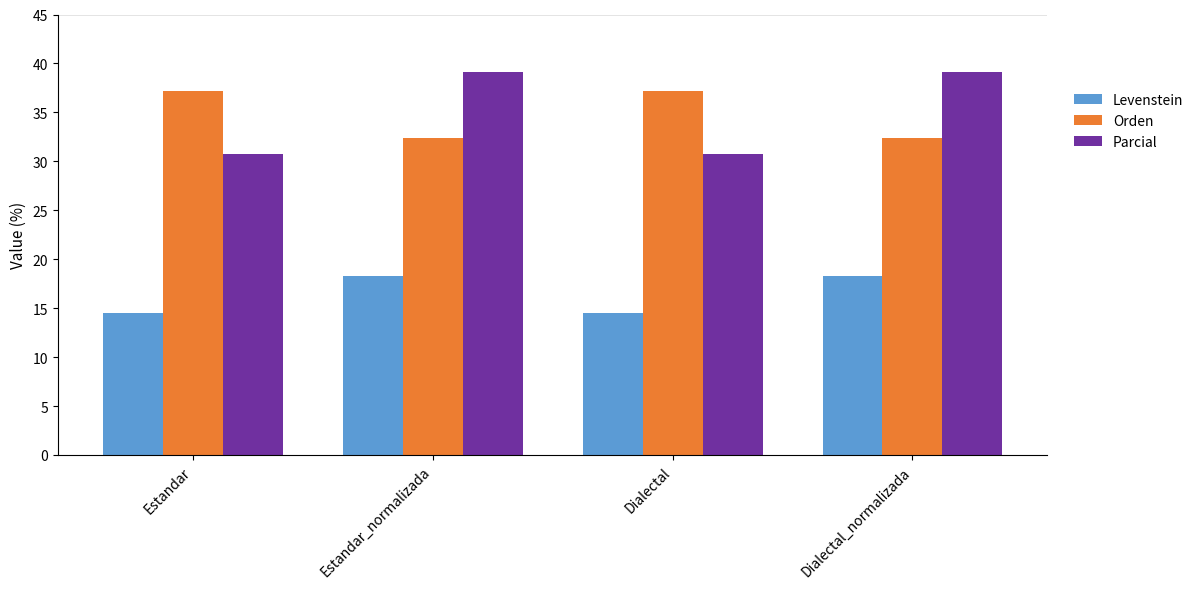

What position from the right is Dialectal_normalizada?

1